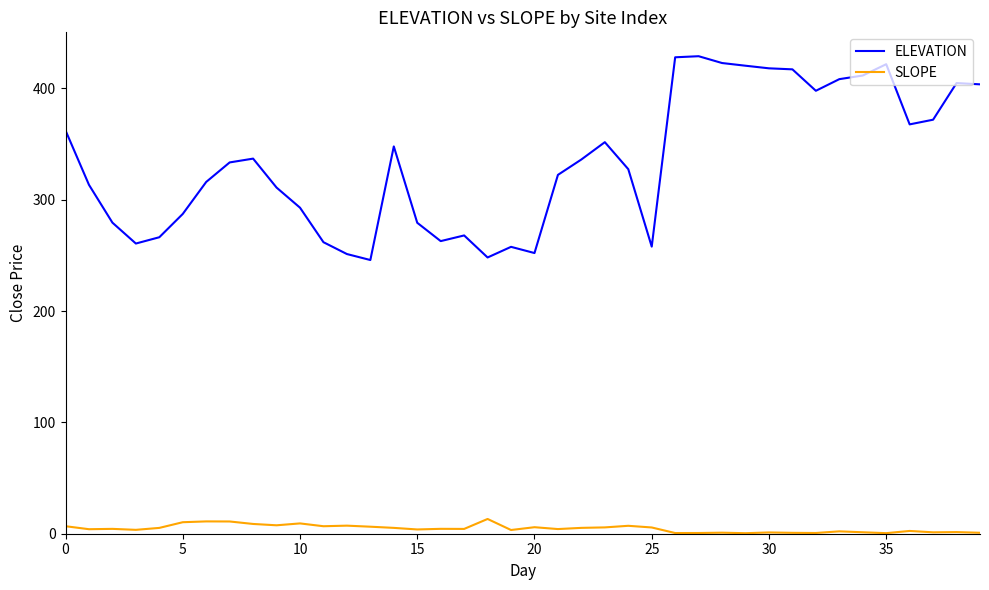

Which series has the widest spread of values?

ELEVATION